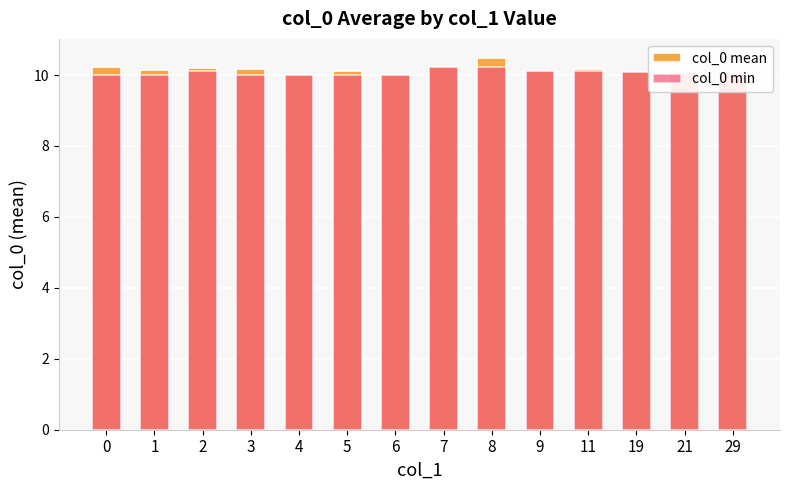

At which category does the chart reach its minimum across all series?

6